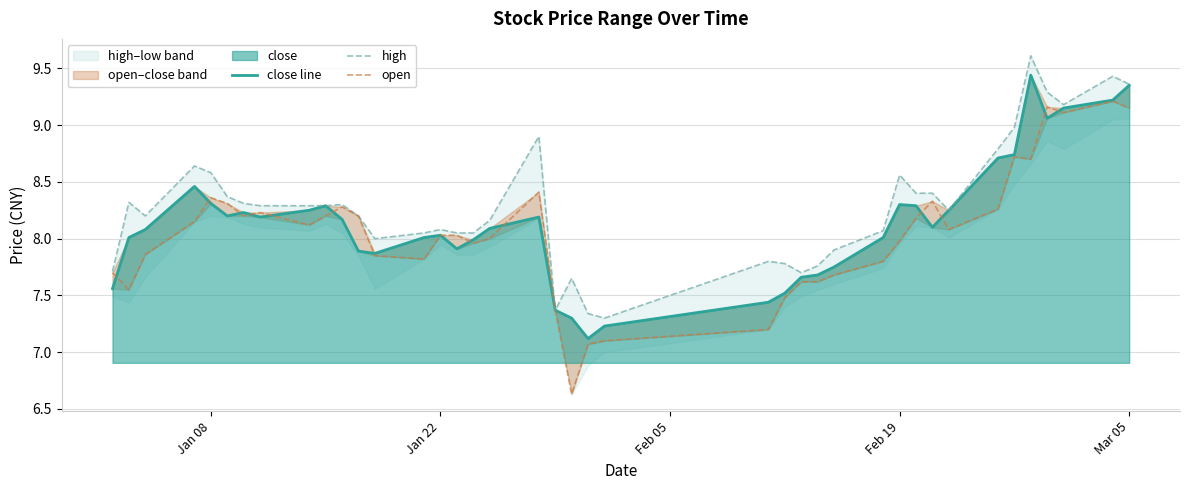

Reading left to right, extract all data points from this chart.

close line: 7.6	8.0	8.1	8.5	8.3	8.2	8.2	8.2	8.2	8.3	8.2	7.9	7.9	8.0	8.0	7.9	8.0	8.1	8.2	7.4	7.3	7.1	7.2	7.4	7.5	7.7	7.7	7.8	8.0	8.3	8.3	8.1	8.2	8.7	8.7	9.4	9.1	9.2	9.2	9.3
high: 7.7	8.3	8.2	8.6	8.6	8.4	8.3	8.3	8.3	8.3	8.3	8.2	8.0	8.1	8.1	8.1	8.1	8.2	8.9	7.4	7.7	7.3	7.3	7.8	7.8	7.7	7.8	7.9	8.1	8.6	8.4	8.4	8.2	8.8	9.0	9.6	9.3	9.2	9.4	9.4
open: 7.7	7.5	7.9	8.2	8.4	8.3	8.2	8.2	8.1	8.2	8.3	8.2	7.8	7.8	8.0	8.0	8.0	8.0	8.4	7.4	6.6	7.1	7.1	7.2	7.5	7.6	7.6	7.7	7.8	8.0	8.2	8.3	8.1	8.3	8.7	8.7	9.2	9.1	9.2	9.2